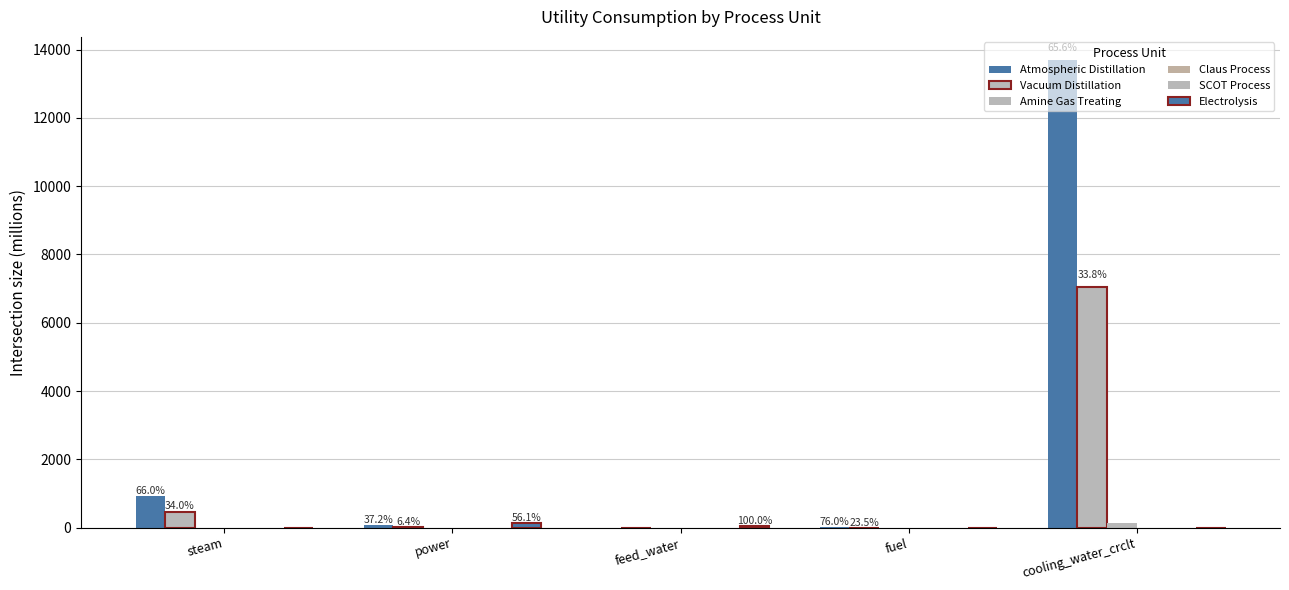

List the labels in order of Claus Process value, smallest first.

steam, feed_water, fuel, cooling_water_crclt, power